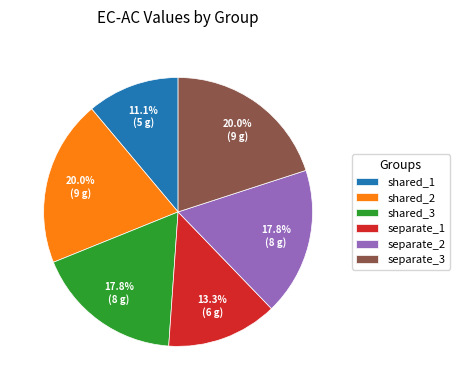

How much of the chart is everything except separate_1?

86.7%